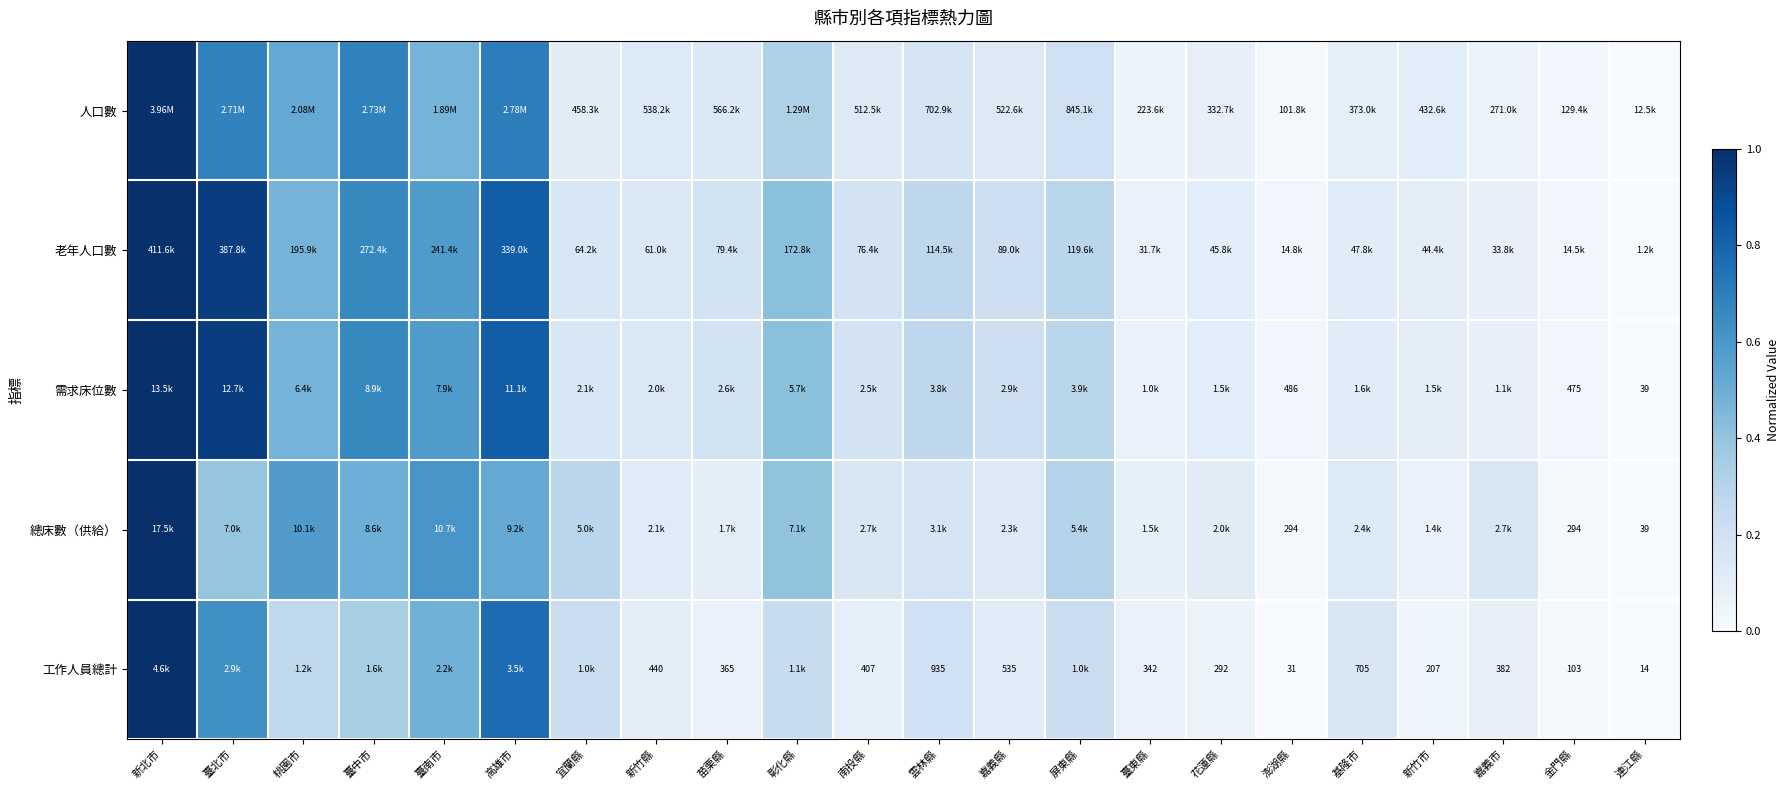

What is the sum of the 人口數 values at 嘉義市 and 桃園市?

0.6